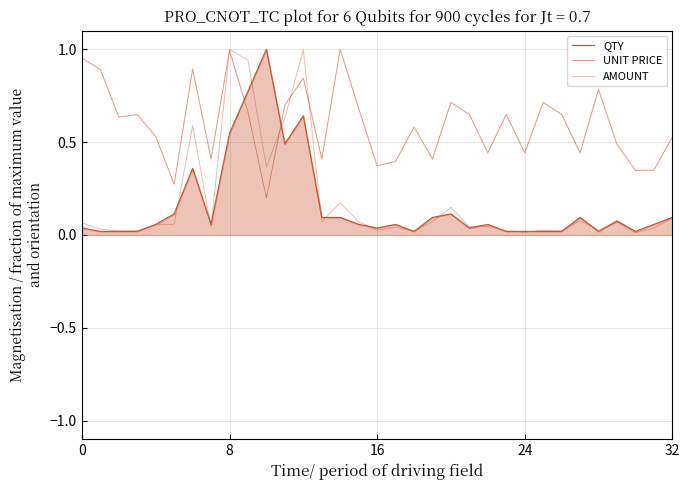

Reading right to left, what are all the values shown in this chart?

QTY: 0.1	0.1	0.0	0.1	0.0	0.1	0.0	0.0	0.0	0.0	0.1	0.0	0.1	0.1	0.0	0.1	0.0	0.1	0.1	0.1	0.6	0.5	1.0	0.8	0.5	0.1	0.4	0.1	0.1	0.0	0.0	0.0	0.0
UNIT PRICE: 0.5	0.3	0.3	0.5	0.8	0.4	0.6	0.7	0.4	0.6	0.4	0.6	0.7	0.4	0.6	0.4	0.4	0.7	1.0	0.4	0.8	0.7	0.2	0.7	1.0	0.4	0.9	0.3	0.5	0.6	0.6	0.9	1.0
AMOUNT: 0.1	0.0	0.0	0.1	0.0	0.1	0.0	0.0	0.0	0.0	0.0	0.0	0.1	0.1	0.0	0.0	0.0	0.1	0.2	0.1	1.0	0.6	0.4	0.9	1.0	0.0	0.6	0.1	0.1	0.0	0.0	0.0	0.1